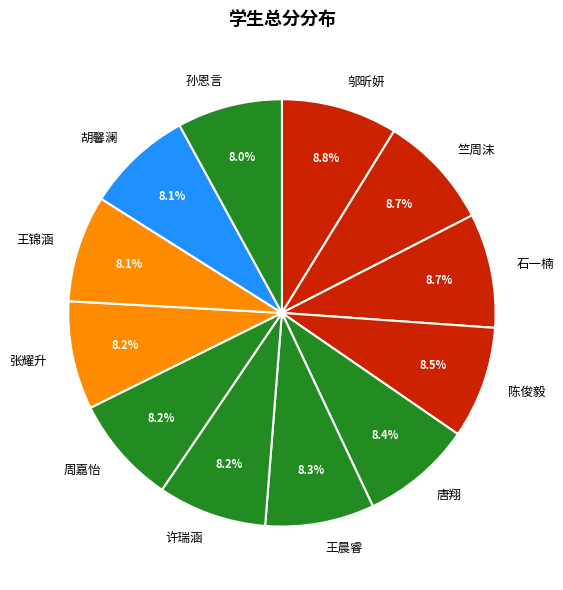

How many segments does this pie chart have?

12